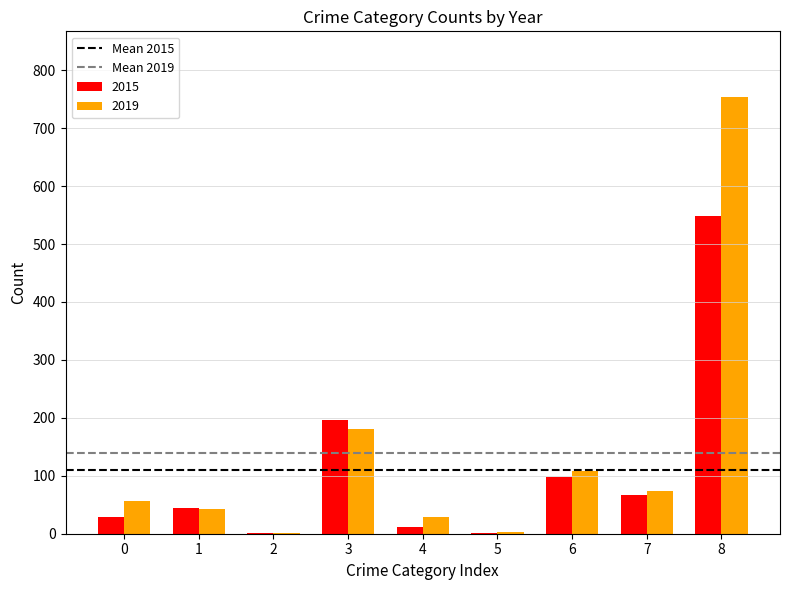

Does the chart contain stacked bars?

No